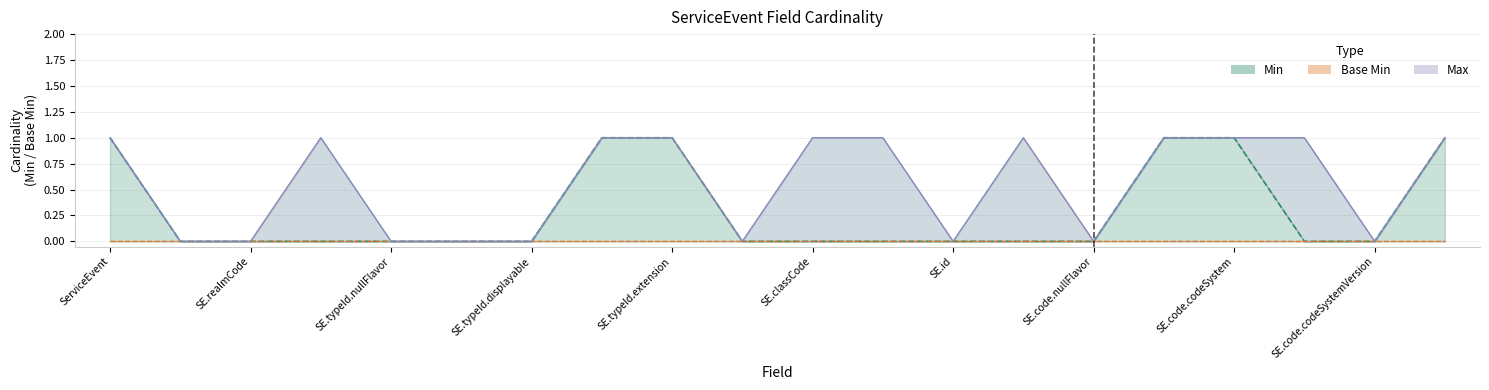

What position from the right is SE.code.codeSystem?

4